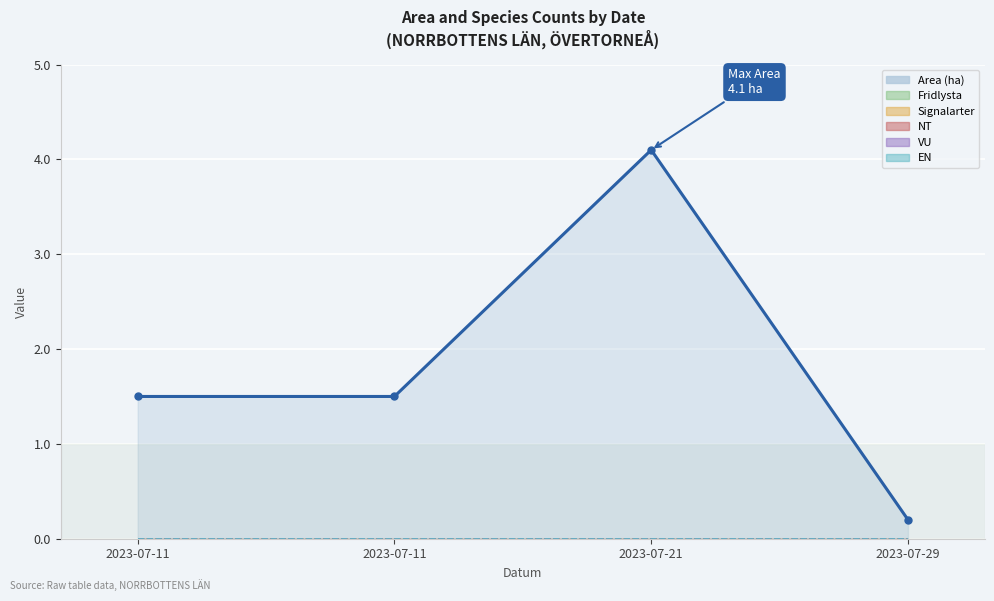

Rank the series at 2023-07-11 from lowest to highest value.

Fridlysta, Signalarter, NT, VU, EN, Area (ha)